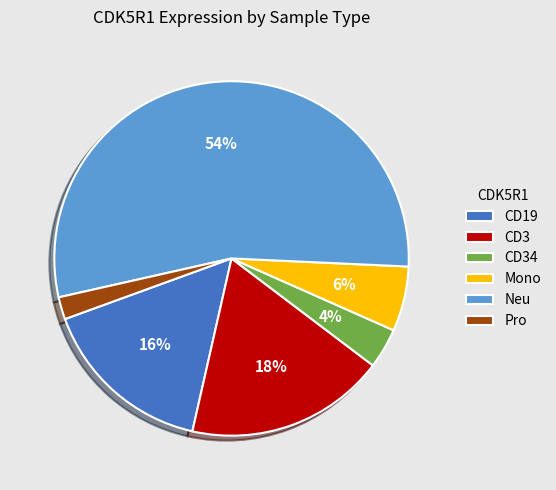

Do Neu and CD3 together represent more than half of the pie?

Yes